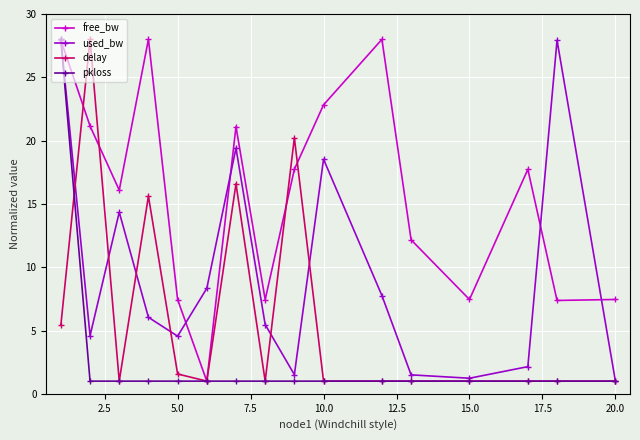

What are all the series names shown in the legend?

free_bw, used_bw, delay, pkloss